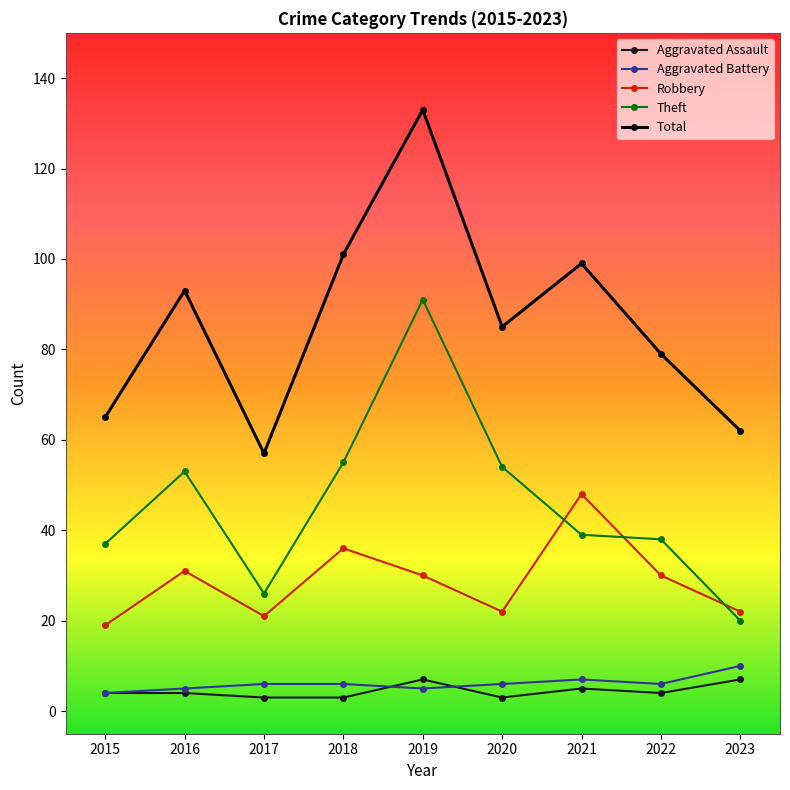

What is the lowest value of the Robbery series?

19